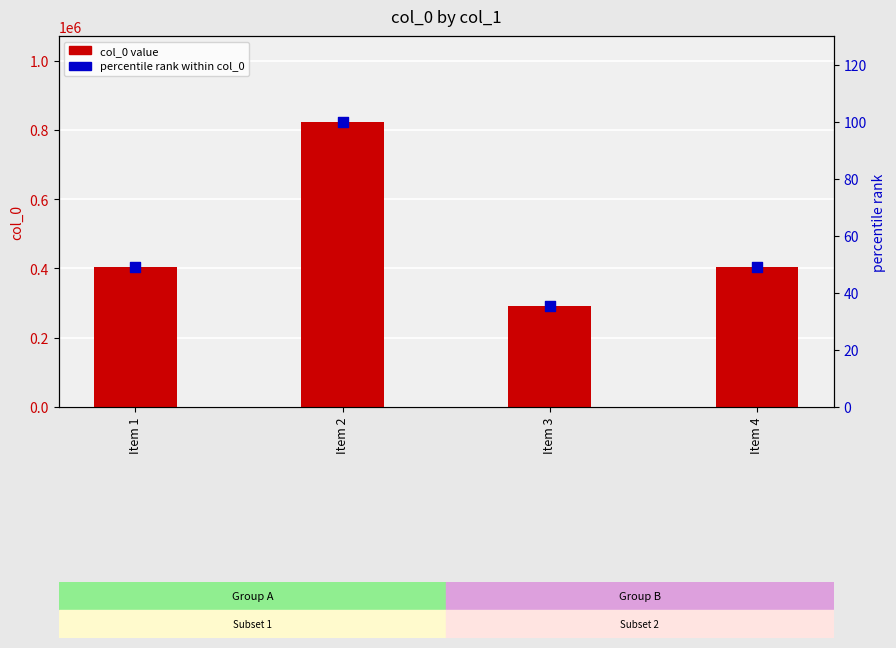

Is the value of col_0 value at Item 2 greater than the value of percentile rank within col_0 at Item 1?

Yes